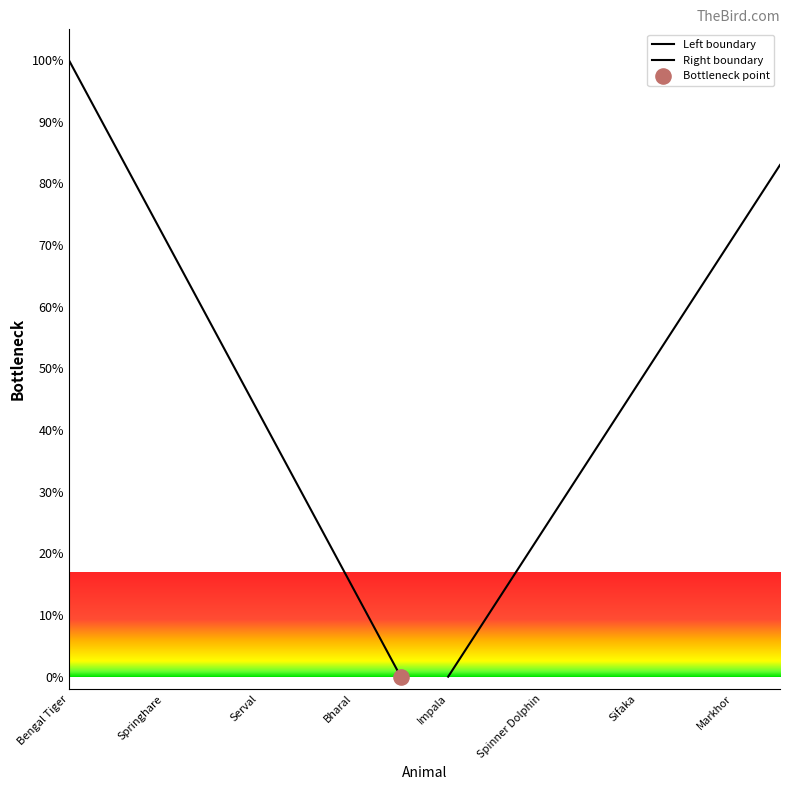

Which series reaches the maximum Y coordinate?

Left boundary